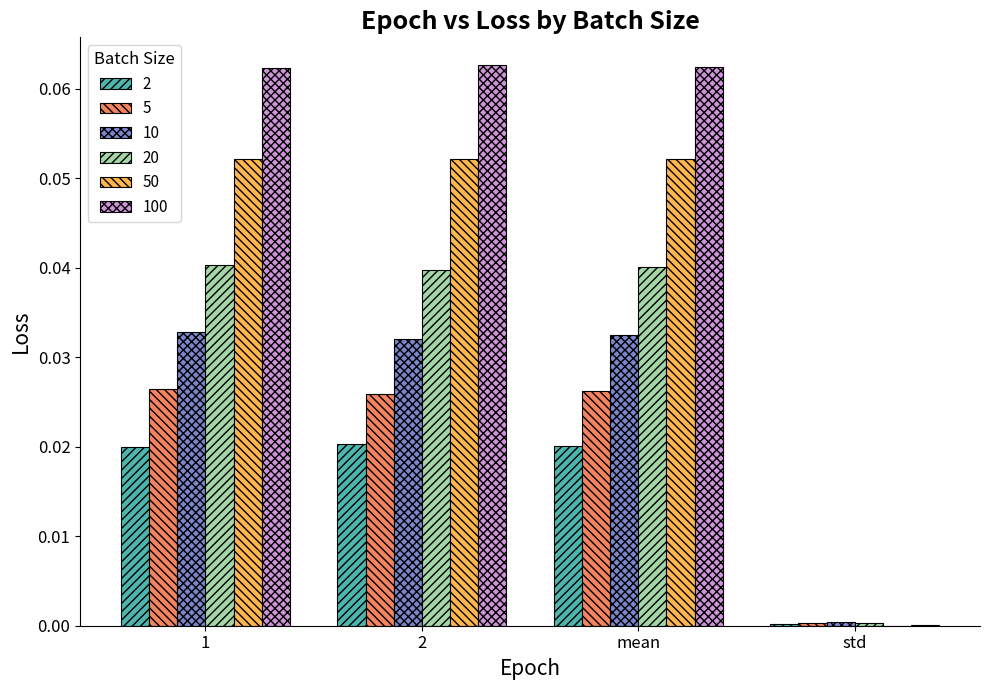

Is the value of 5 at 2 greater than the value of 20 at 2?

No